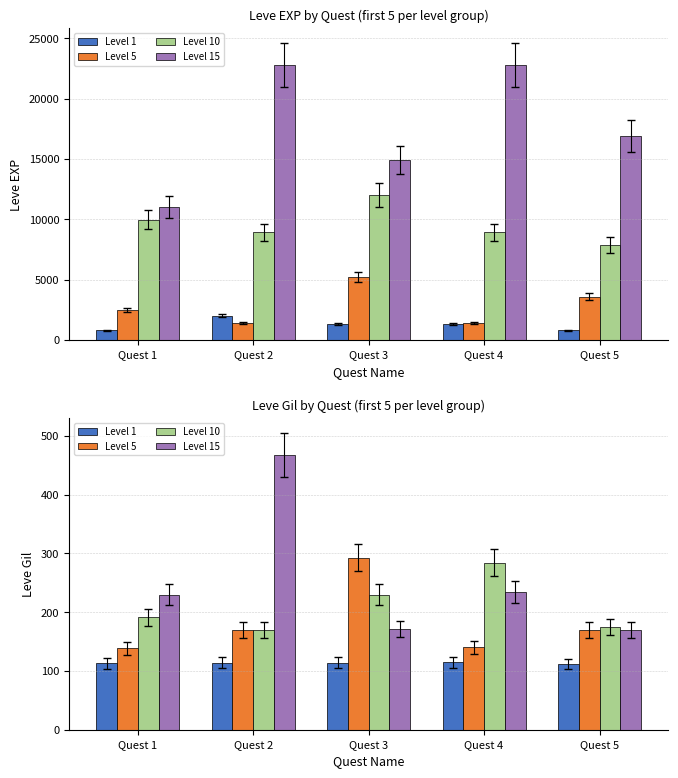

Are the bars grouped side by side (vs. stacked)?

Yes